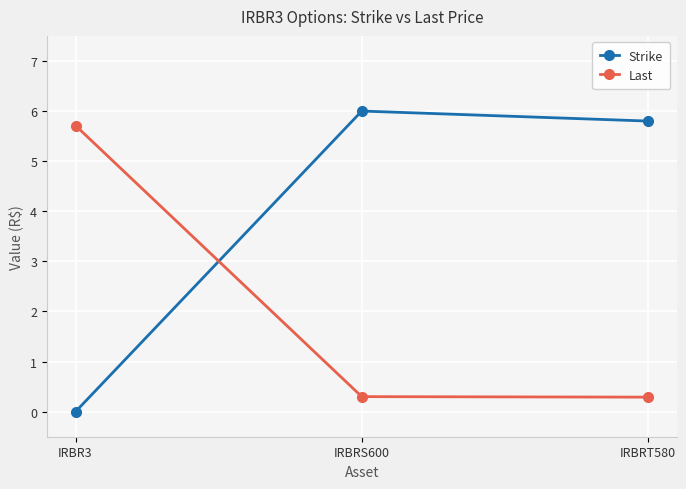

List the labels in order of Strike value, smallest first.

IRBR3, IRBRT580, IRBRS600